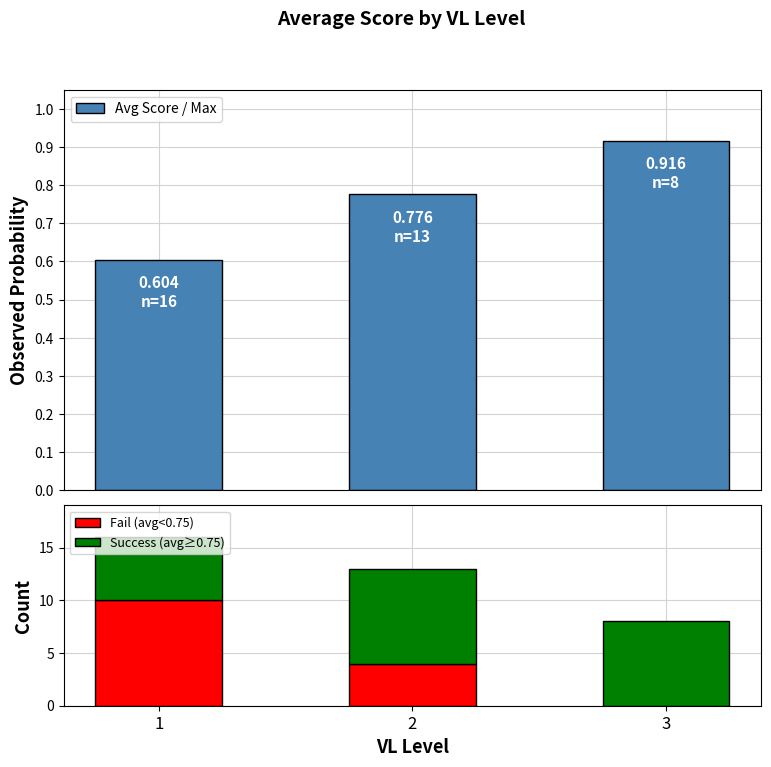

What is the maximum value for Fail (avg<0.75)?

10